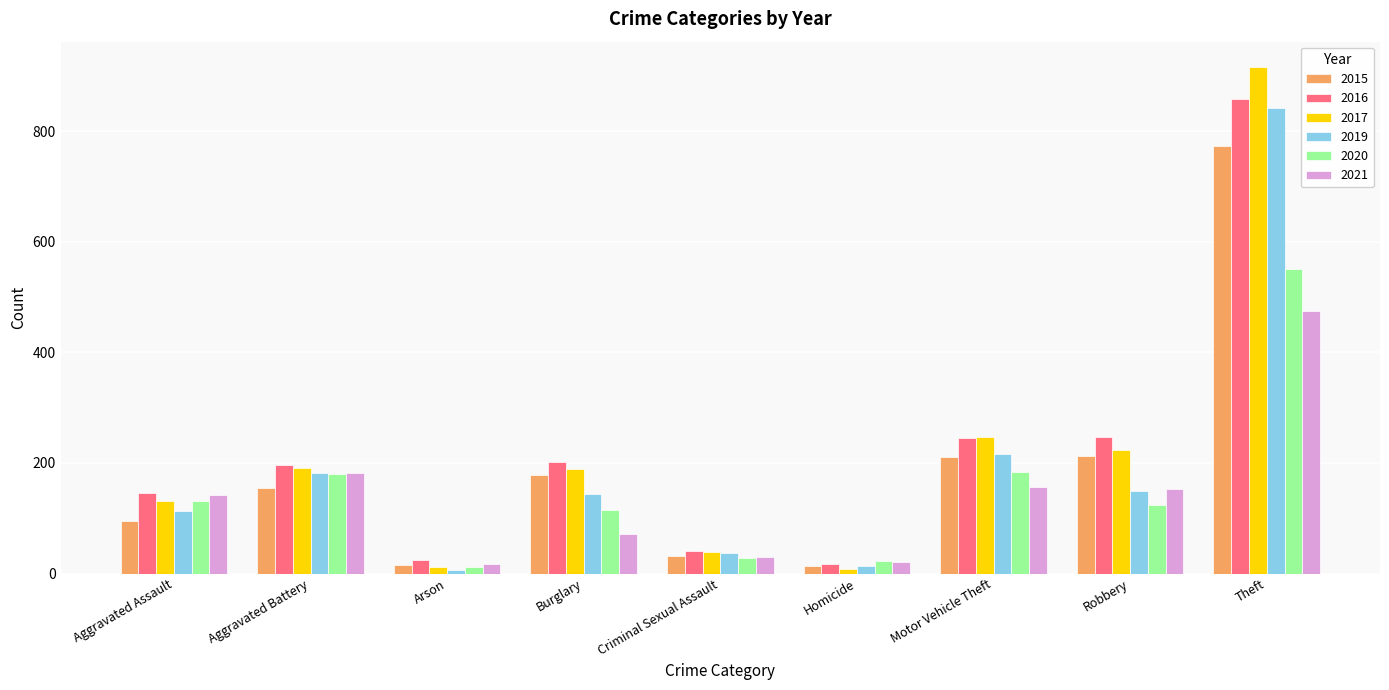

What is the maximum value for 2019?

841